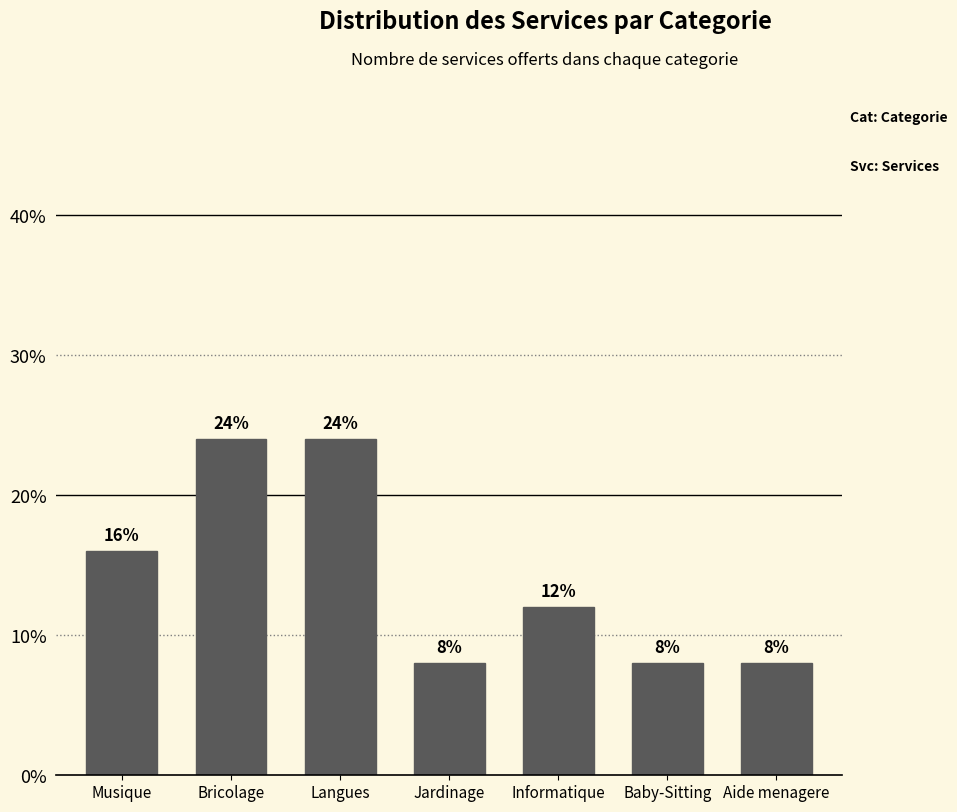

Reading right to left, list all the values displayed in this chart.

Aide menagere=8	Baby-Sitting=8	Informatique=12	Jardinage=8	Langues=24	Bricolage=24	Musique=16